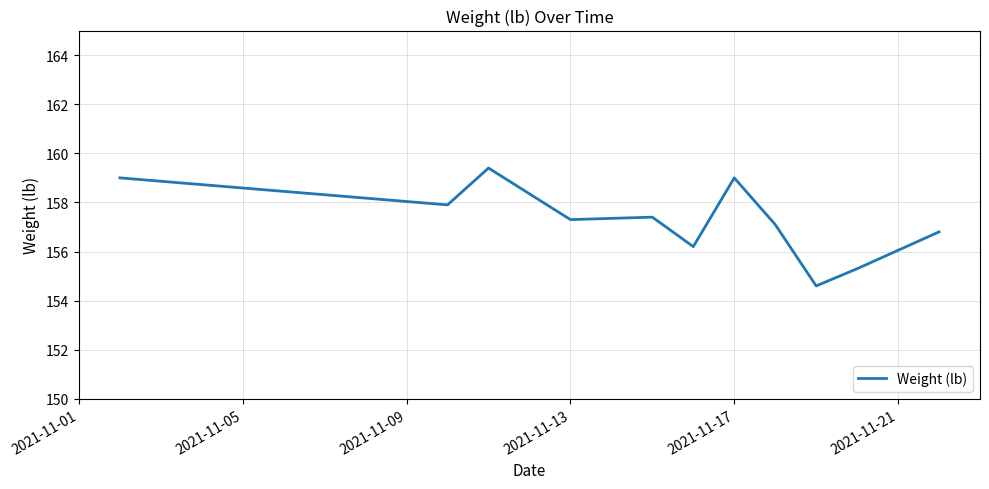

What is the minimum value shown in the chart?

154.6